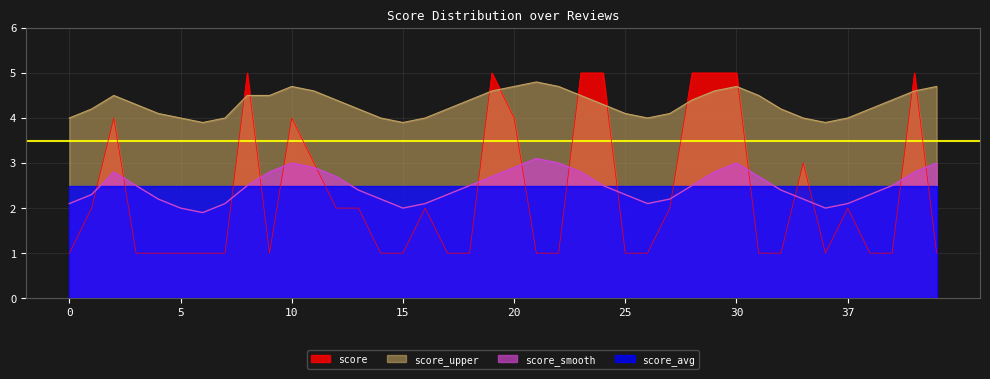

Reading left to right, what are all the values shown in this chart?

score: 0=1.0	1=2.0	2=4.0	3=1.0	4=1.0	5=1.0	6=1.0	7=1.0	8=5.0	9=1.0	10=4.0	11=3.0	12=2.0	13=2.0	14=1.0	15=1.0	16=2.0	17=1.0	18=1.0	19=5.0	20=4.0	21=1.0	22=1.0	23=5.0	24=5.0	25=1.0	26=1.0	27=2.0	28=5.0	29=5.0	30=5.0	31=1.0	34=1.0	35=3.0	36=1.0	37=2.0	38=1.0	39=1.0	41=5.0	42=1.0
score_smooth: 0=2.1	1=2.3	2=2.8	3=2.5	4=2.2	5=2.0	6=1.9	7=2.1	8=2.5	9=2.8	10=3.0	11=2.9	12=2.7	13=2.4	14=2.2	15=2.0	16=2.1	17=2.3	18=2.5	19=2.7	20=2.9	21=3.1	22=3.0	23=2.8	24=2.5	25=2.3	26=2.1	27=2.2	28=2.5	29=2.8	30=3.0	31=2.7	34=2.4	35=2.2	36=2.0	37=2.1	38=2.3	39=2.5	41=2.8	42=3.0
score_upper: 0=4.0	1=4.2	2=4.5	3=4.3	4=4.1	5=4.0	6=3.9	7=4.0	8=4.5	9=4.5	10=4.7	11=4.6	12=4.4	13=4.2	14=4.0	15=3.9	16=4.0	17=4.2	18=4.4	19=4.6	20=4.7	21=4.8	22=4.7	23=4.5	24=4.3	25=4.1	26=4.0	27=4.1	28=4.4	29=4.6	30=4.7	31=4.5	34=4.2	35=4.0	36=3.9	37=4.0	38=4.2	39=4.4	41=4.6	42=4.7